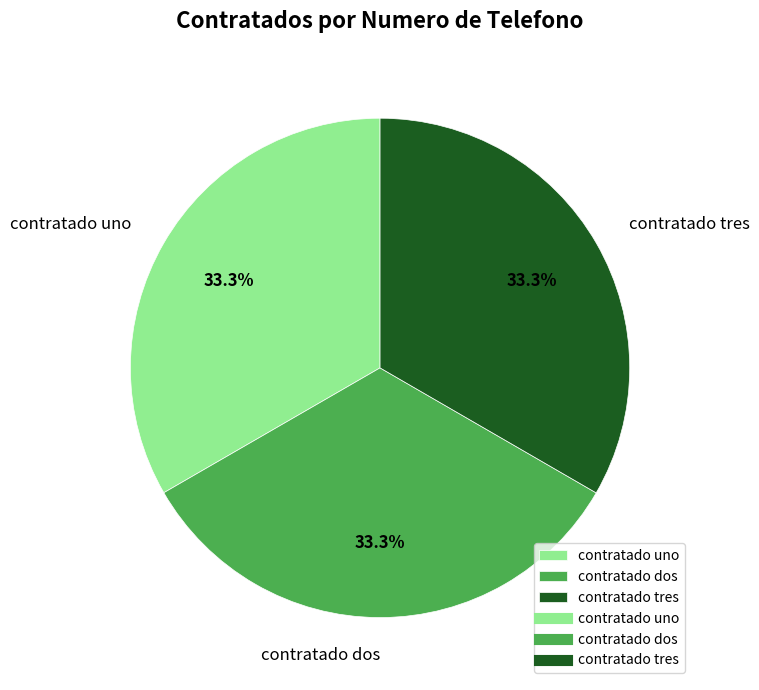

Approximately how many times larger is the value at contratado dos compared to contratado tres?

1.0